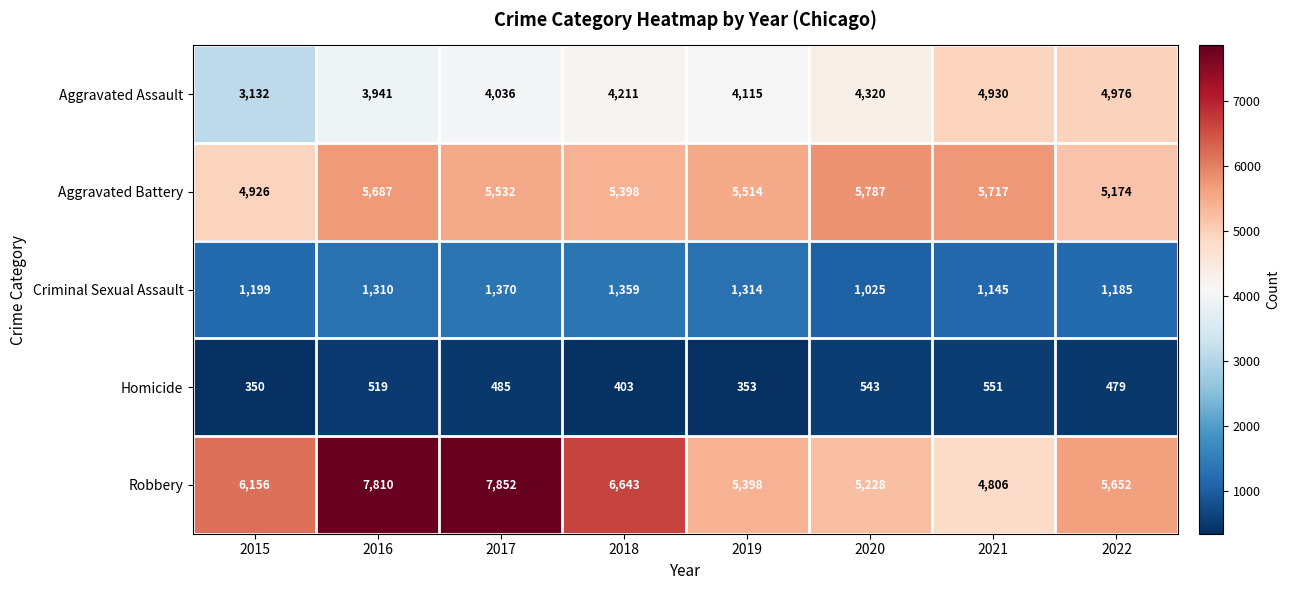

What is the minimum value shown in the chart?

350